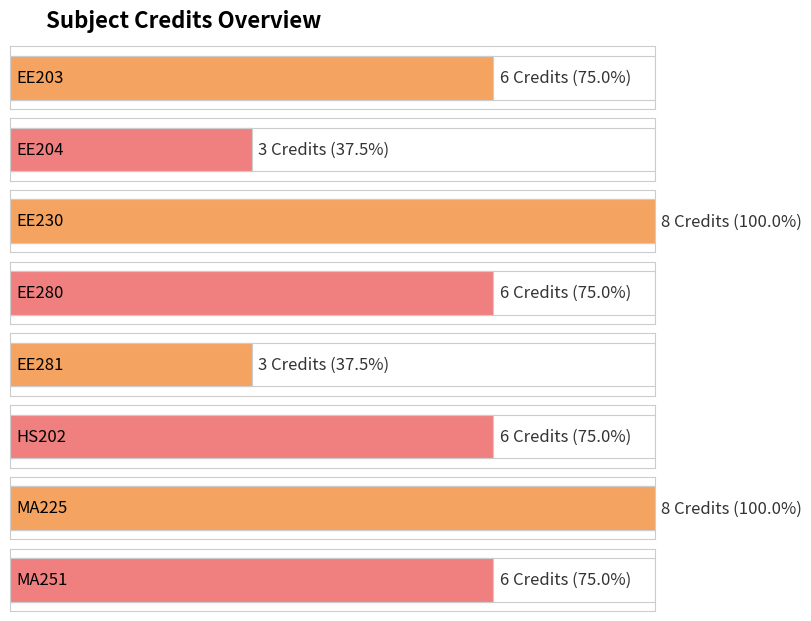

Count the number of categories in the chart.

8